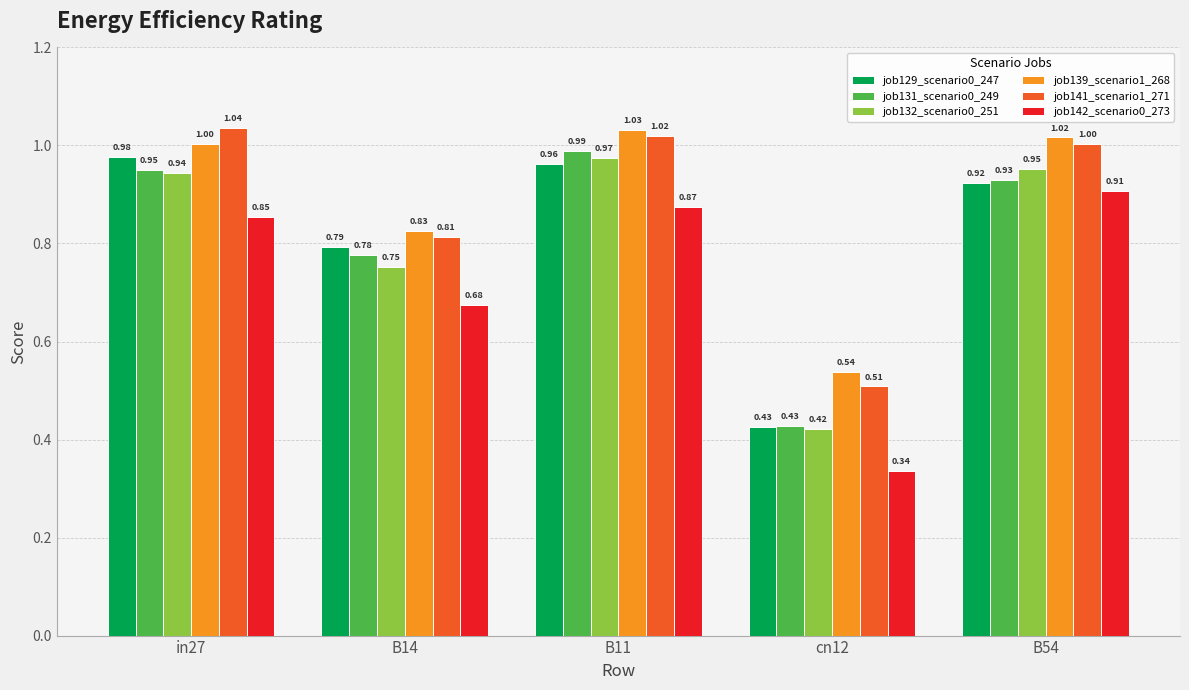

Which series has the widest spread of values?

job142_scenario0_273